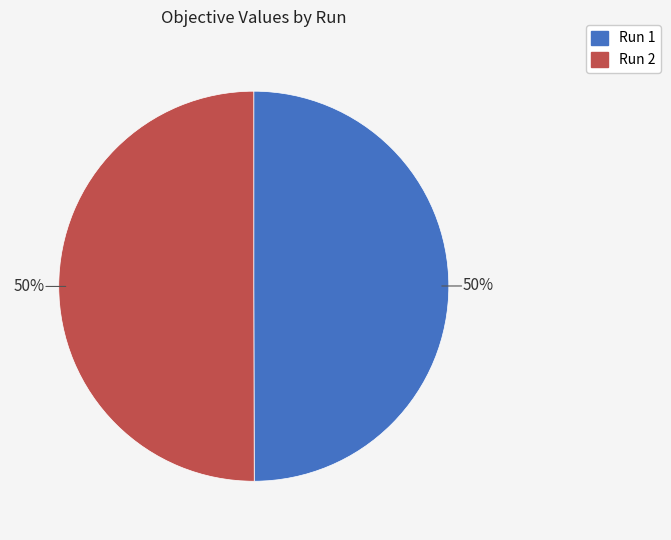

True or false: Run 2 accounts for 50% of the total.

True